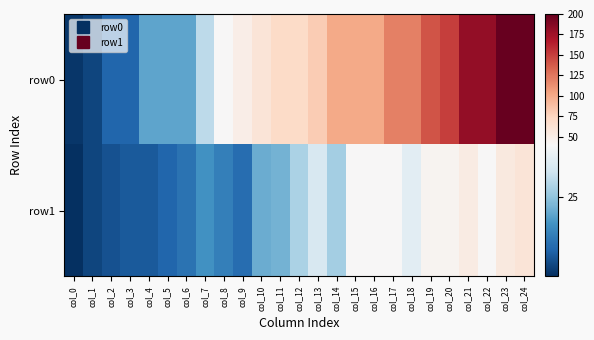

Which series has the largest range (max minus min)?

row0